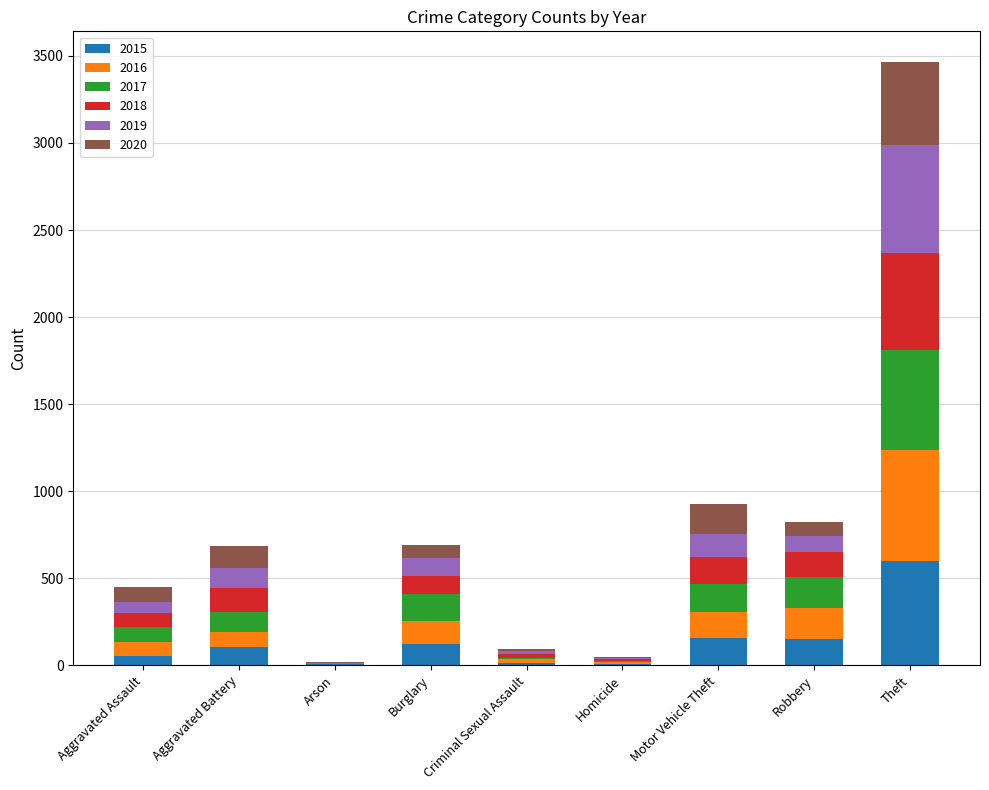

What is the average value of the 2015 series?

133